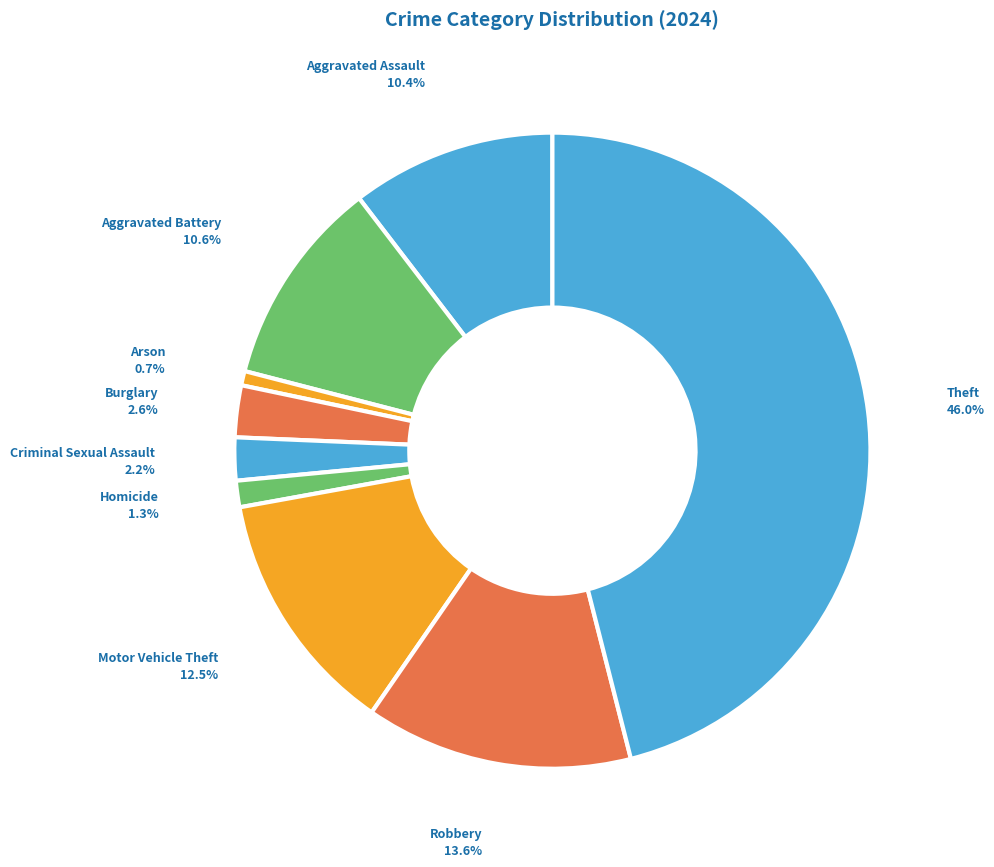

Is there any slice that represents more than half of the pie?

No